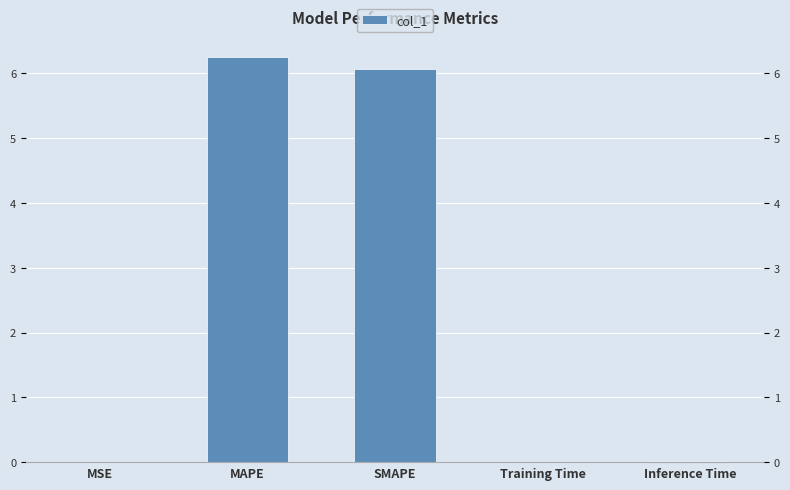

The value at Training Time is 0.0. True or false?

False